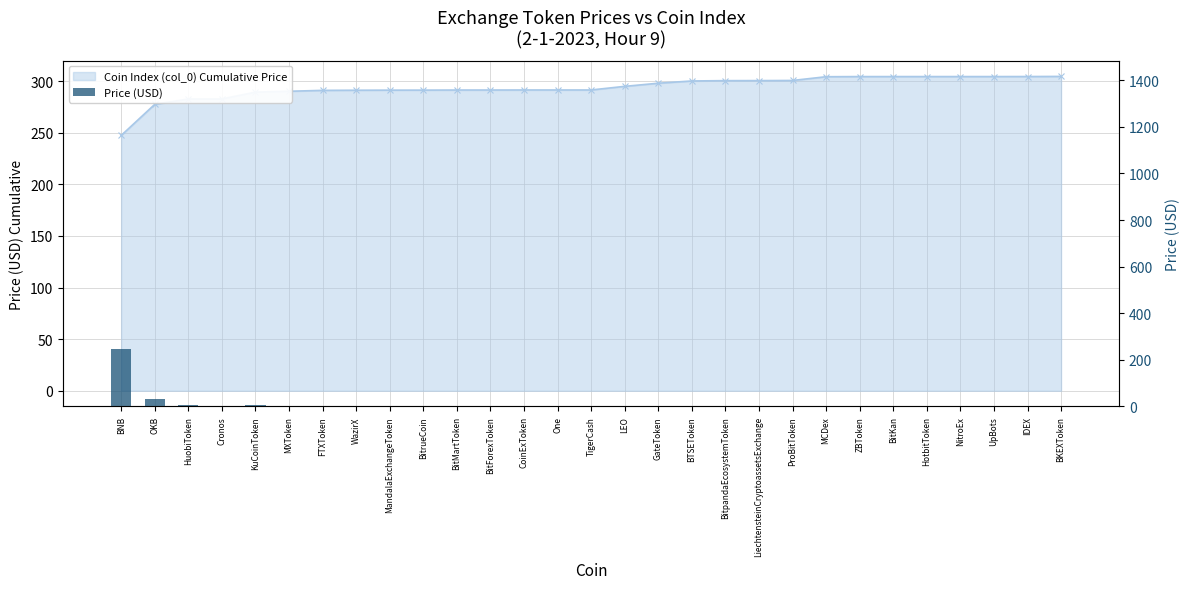

Count the number of categories in the chart.

29